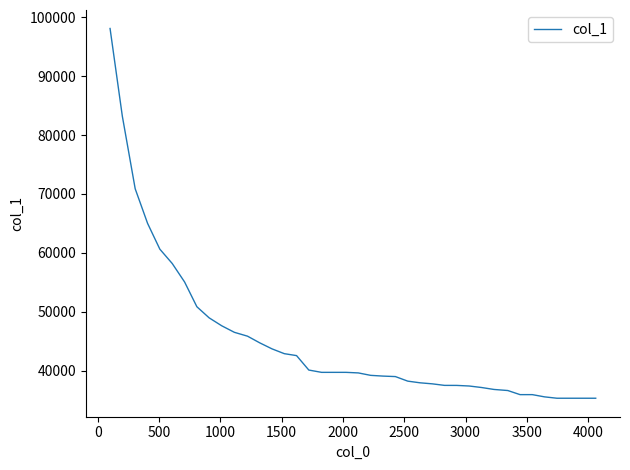

What is the smallest value displayed?

35290